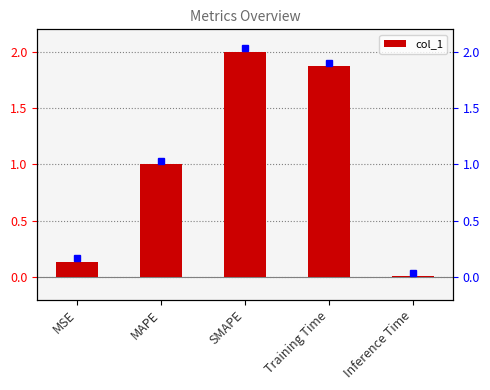

Is it true that the value at MAPE is 0.6?

False